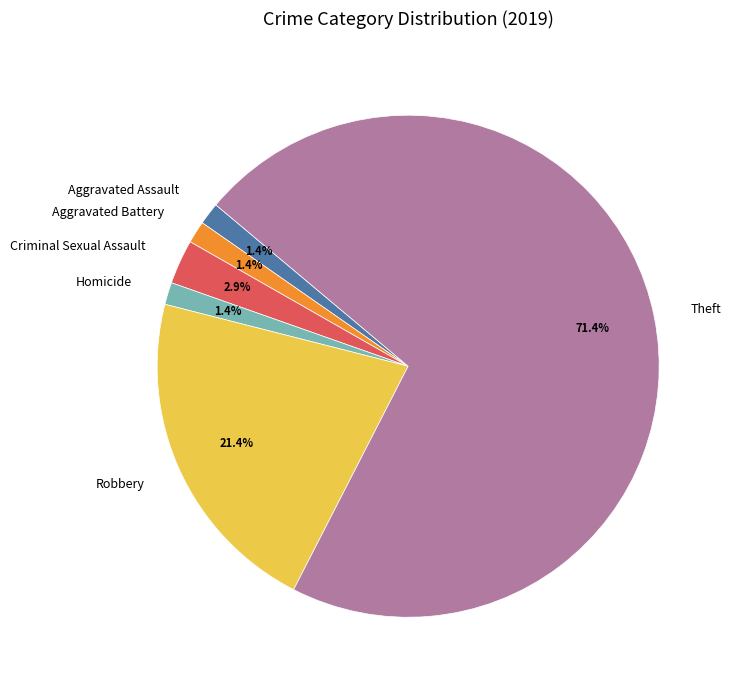

What is the ratio of the value at Aggravated Battery to the value at Homicide?

1.0